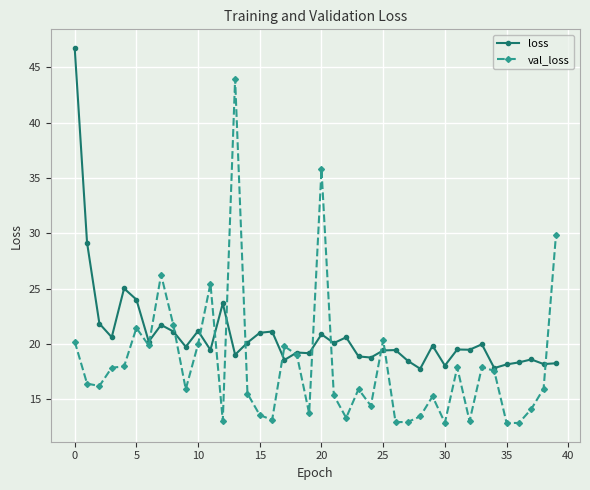

What is the maximum value for loss?

46.8